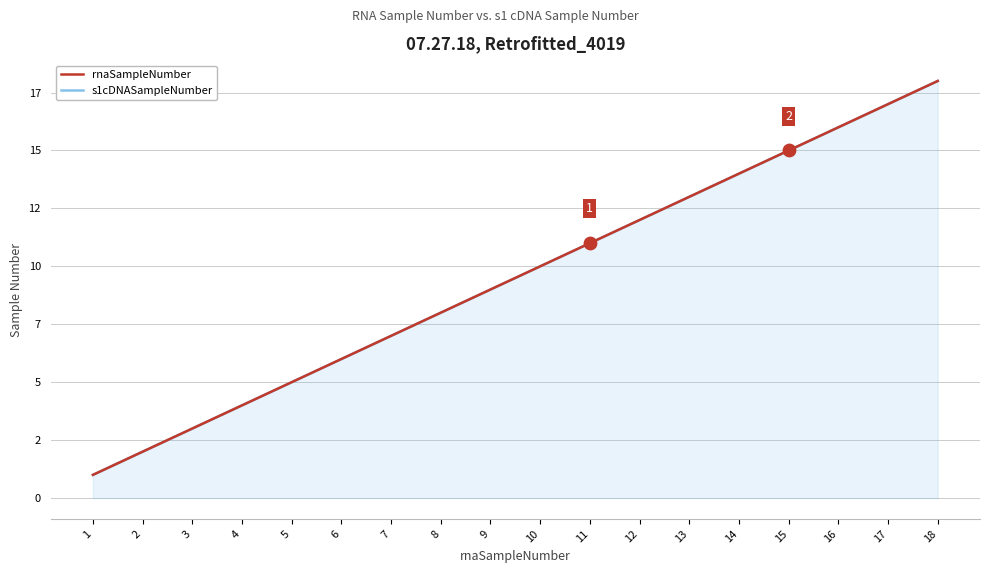

Which series reaches the minimum Y coordinate?

rnaSampleNumber